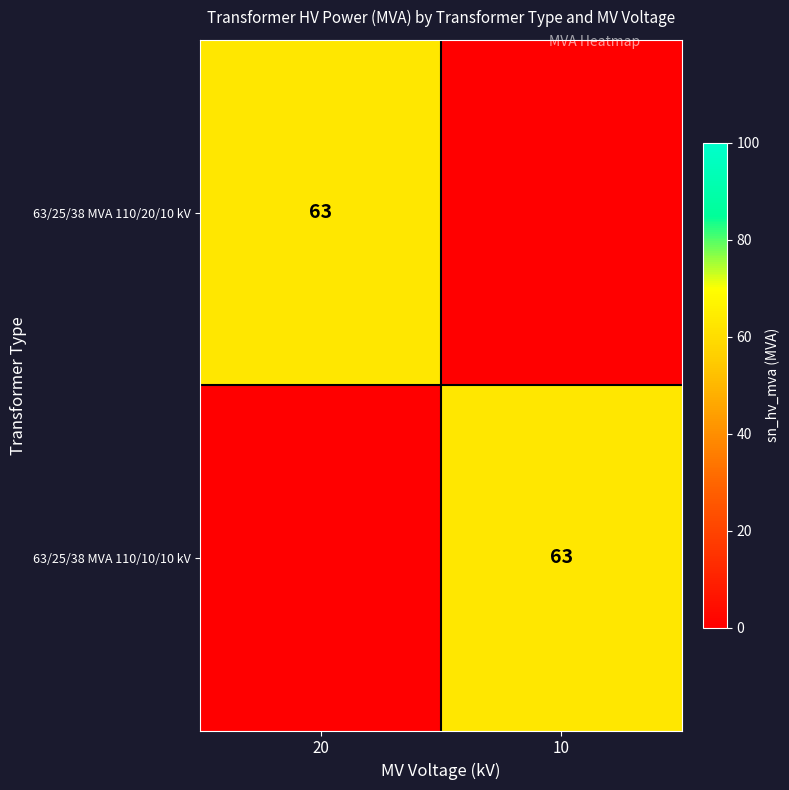

True or false: 63/25/38 MVA 110/20/10 kV has a value of 14 at 20.

False